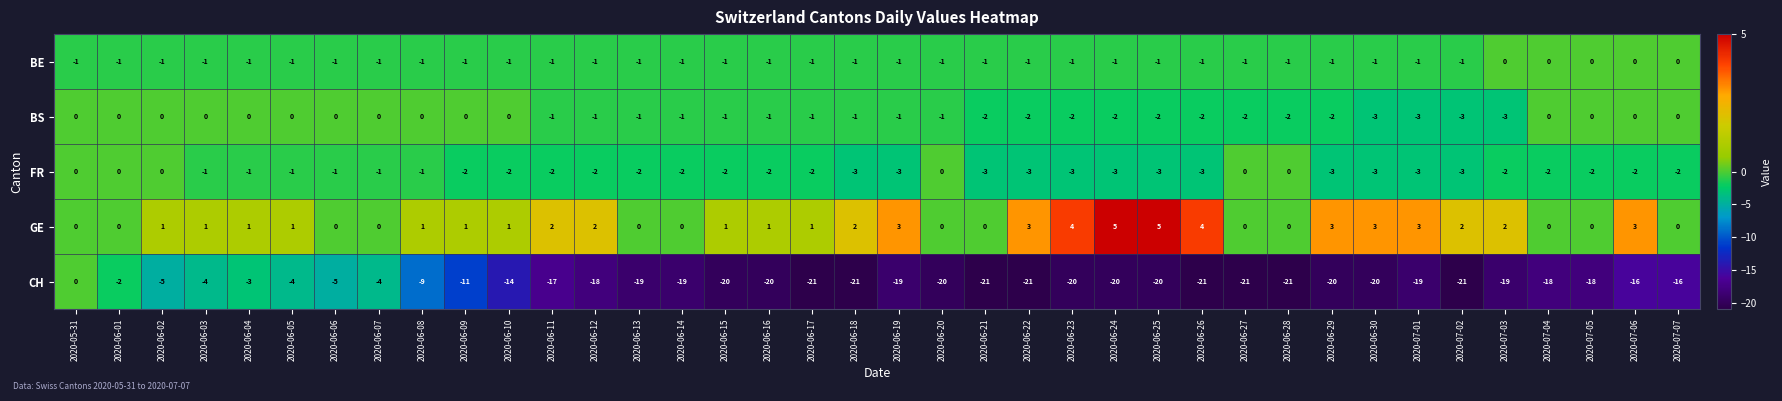

At which label does CH reach its peak?

2020-05-31